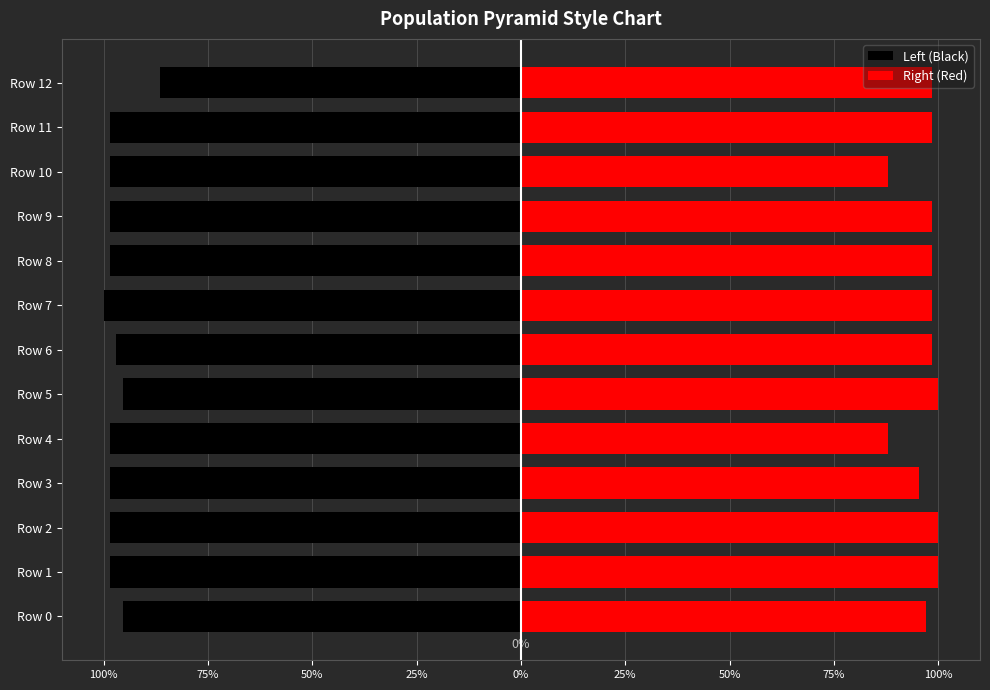

List the series in order of their peak value, lowest first.

Left (Black), Right (Red)